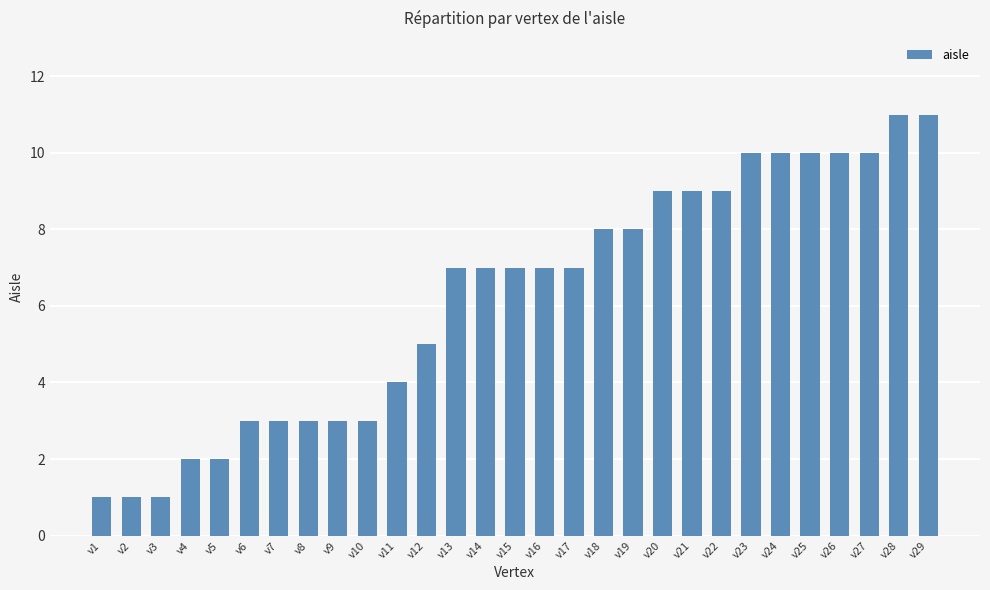

Read the value at v21.

9